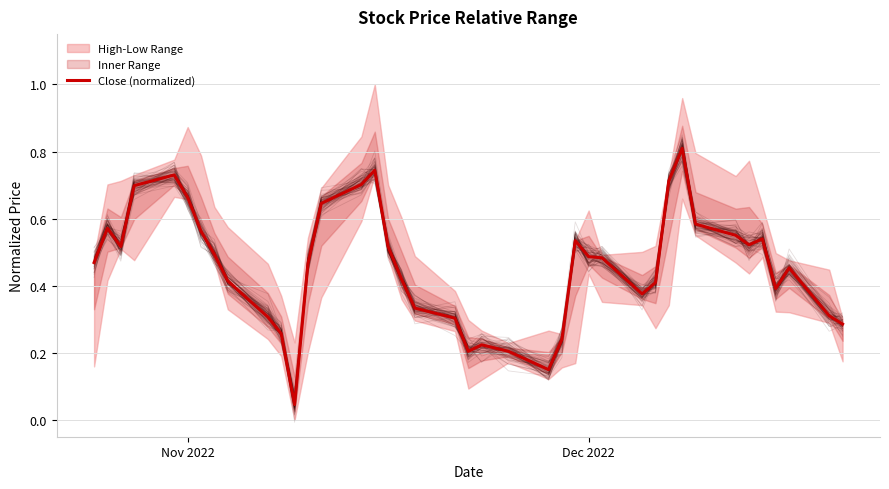

Is it true that the value at 6 is 0.3?

False